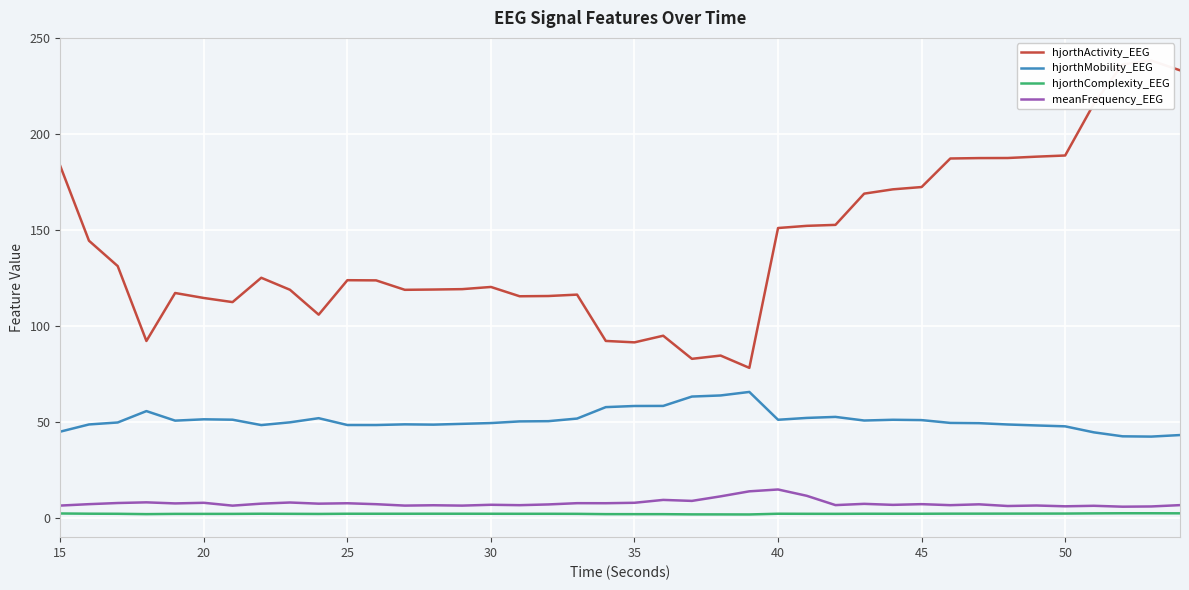

In meanFrequency_EEG, how many points are lower than both neighbors (excluding endpoints)?

14